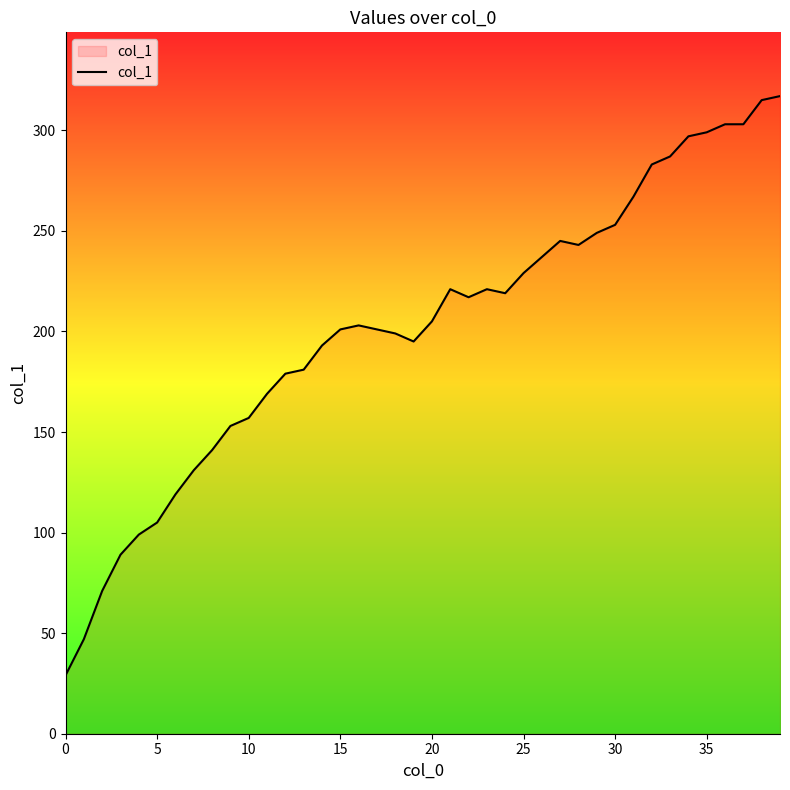

What is the smallest value displayed?

29